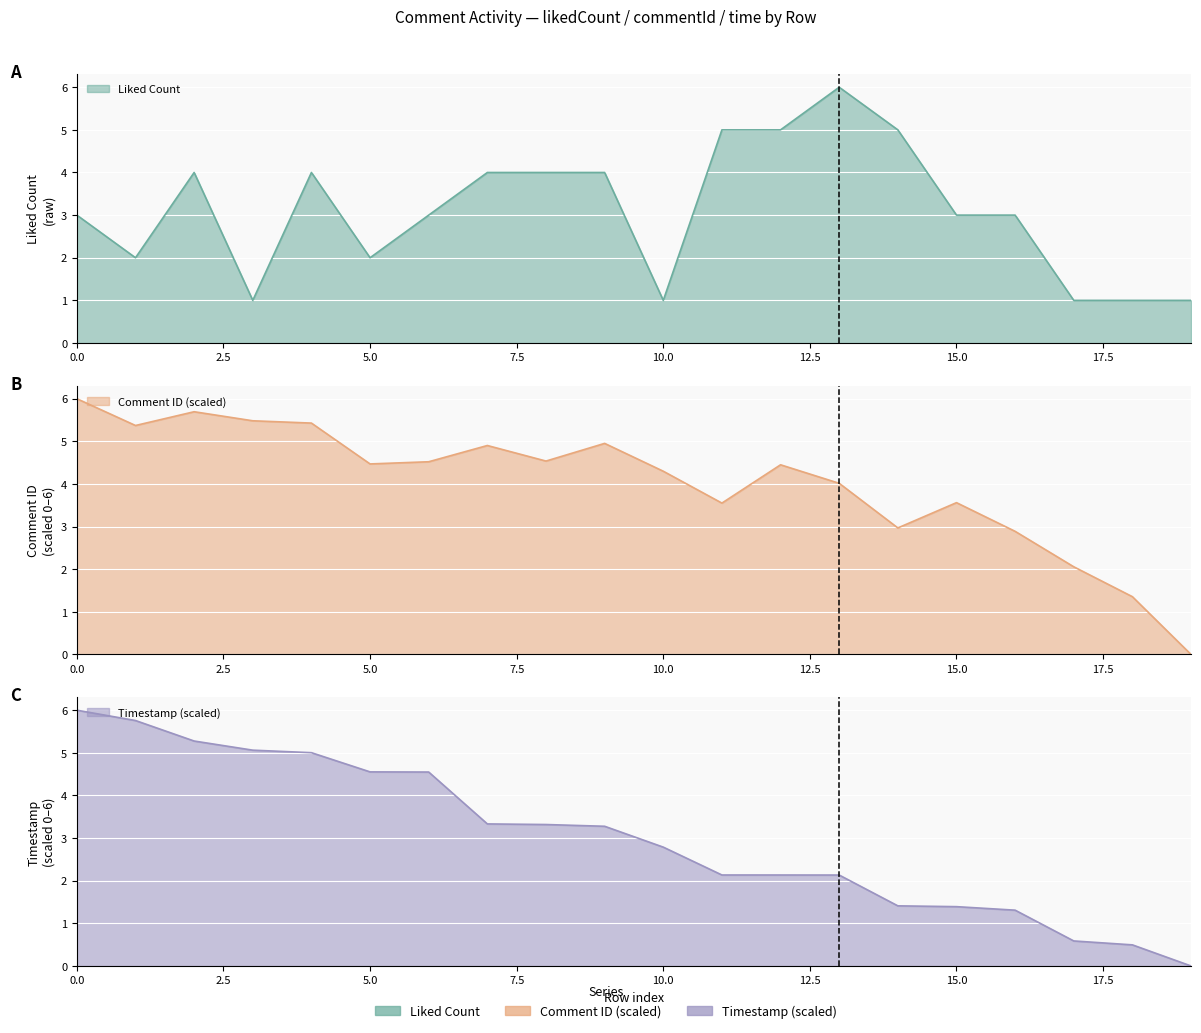

True or false: commentId_norm has a value of 0.4 at 18.

False